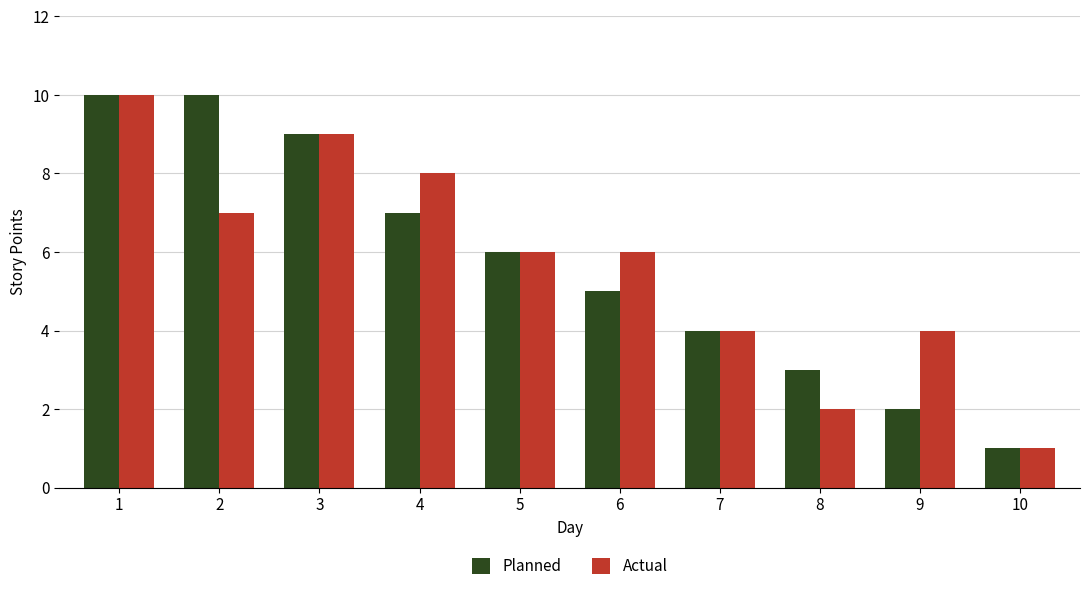

How many data points does each series have?

10